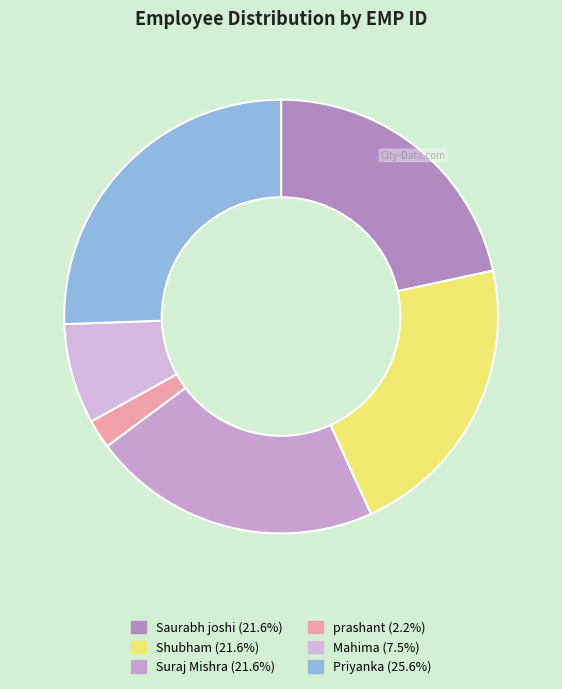

Which category has the smallest portion of the pie?

prashant